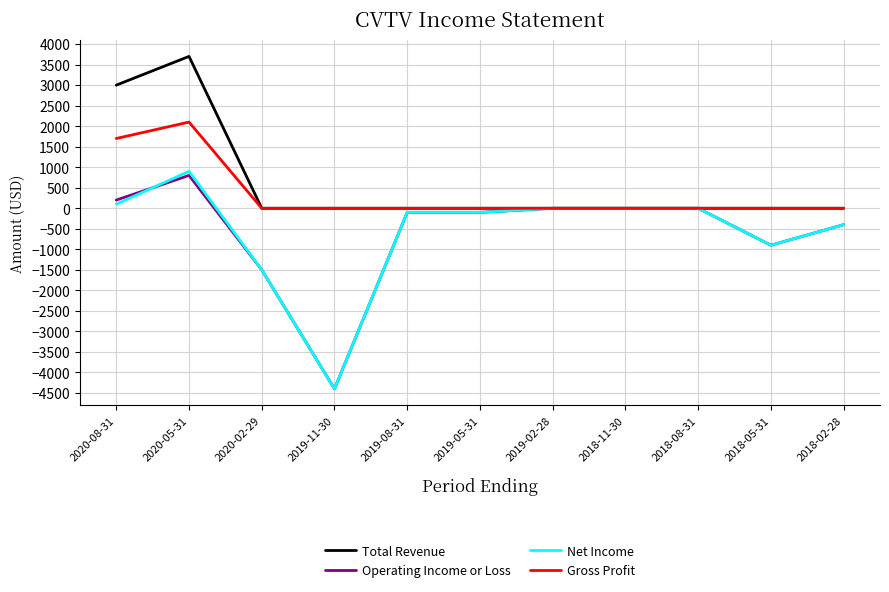

At which category is the sum across all series the highest?

2020-05-31